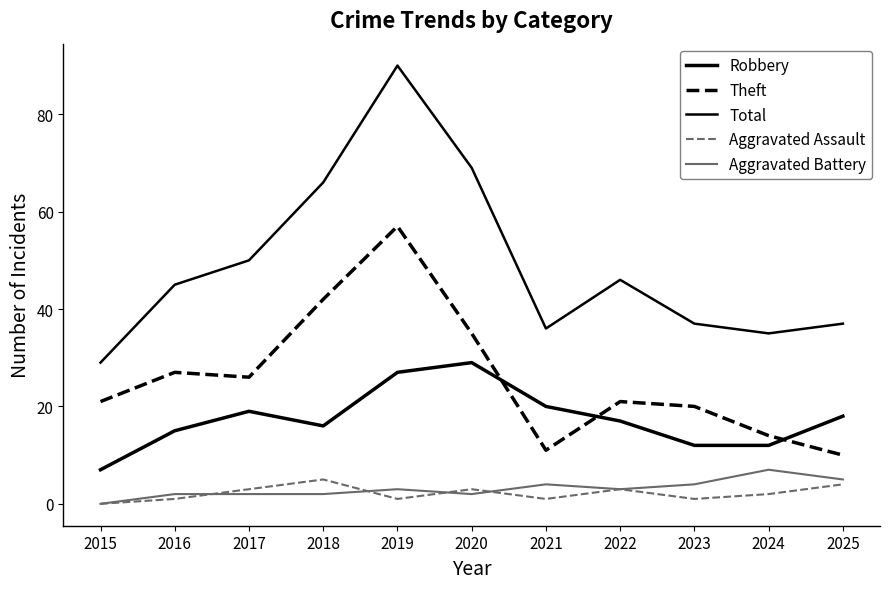

At which category does the chart reach its peak across all series?

2019